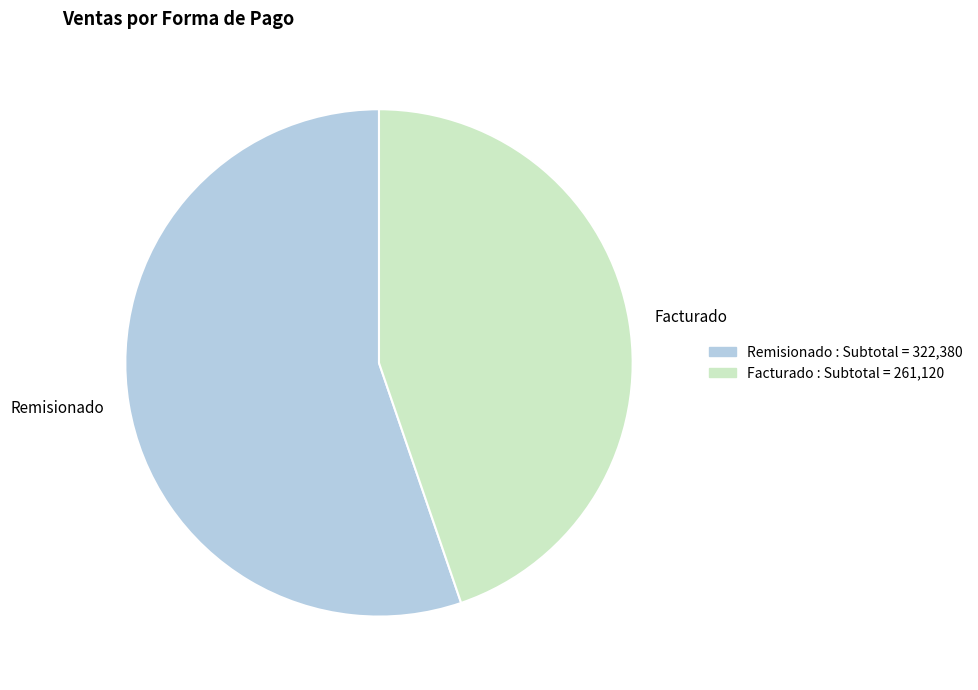

How many slices are in this pie chart?

2